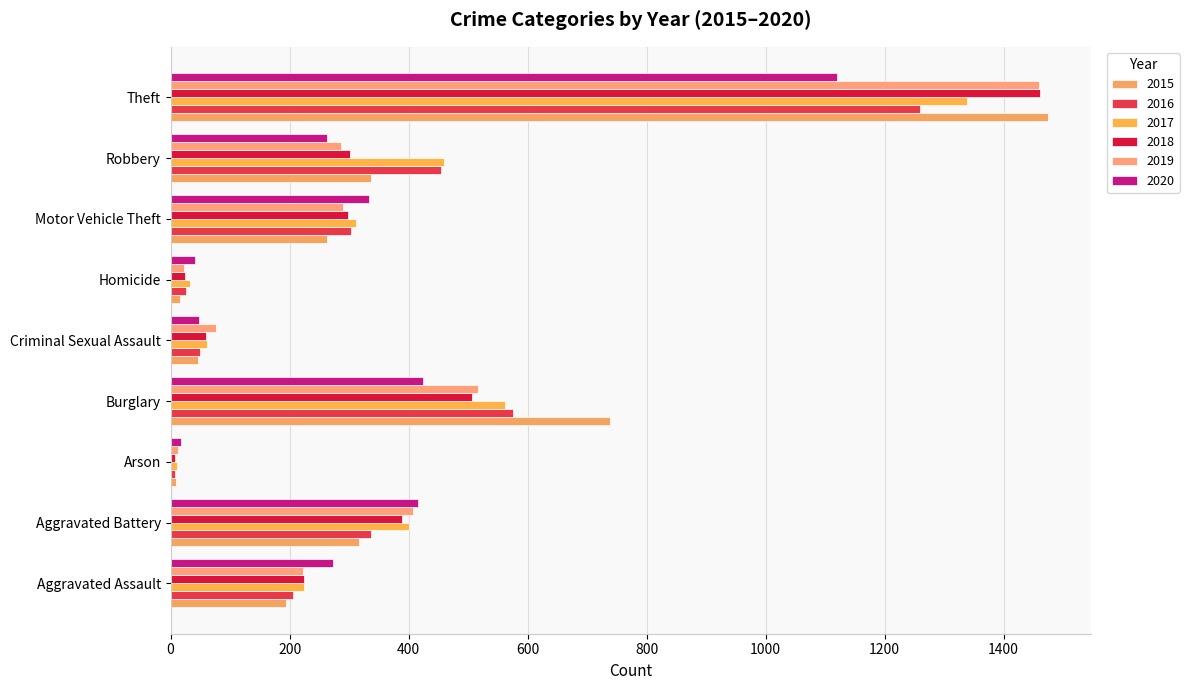

Which series has the largest range (max minus min)?

2015